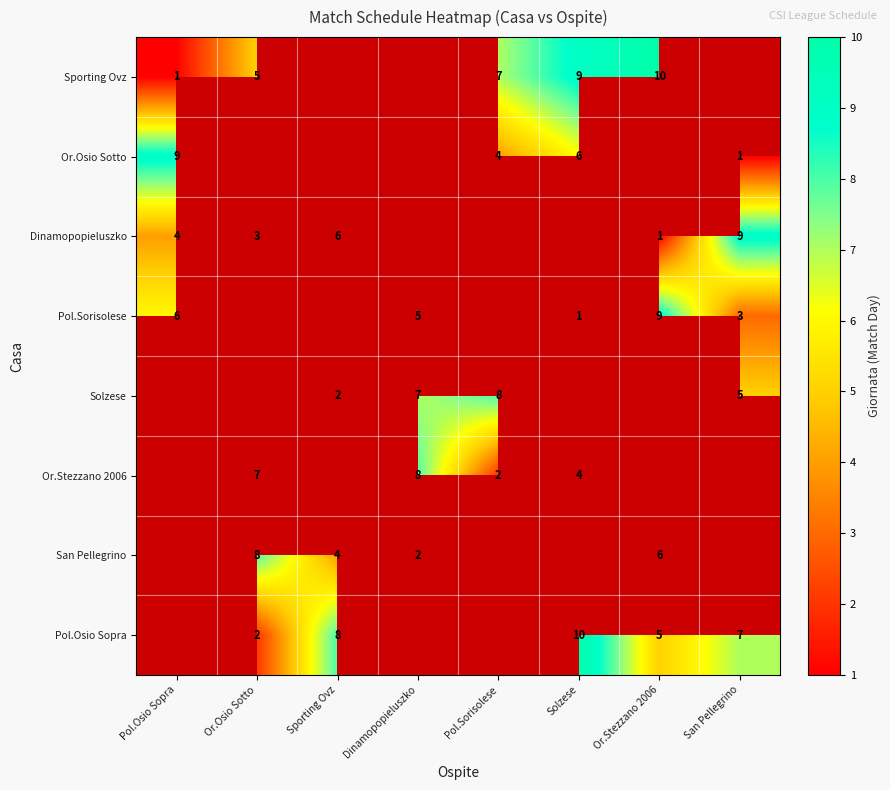

True or false: Or.Osio Sotto has a value of 1 at San Pellegrino.

True